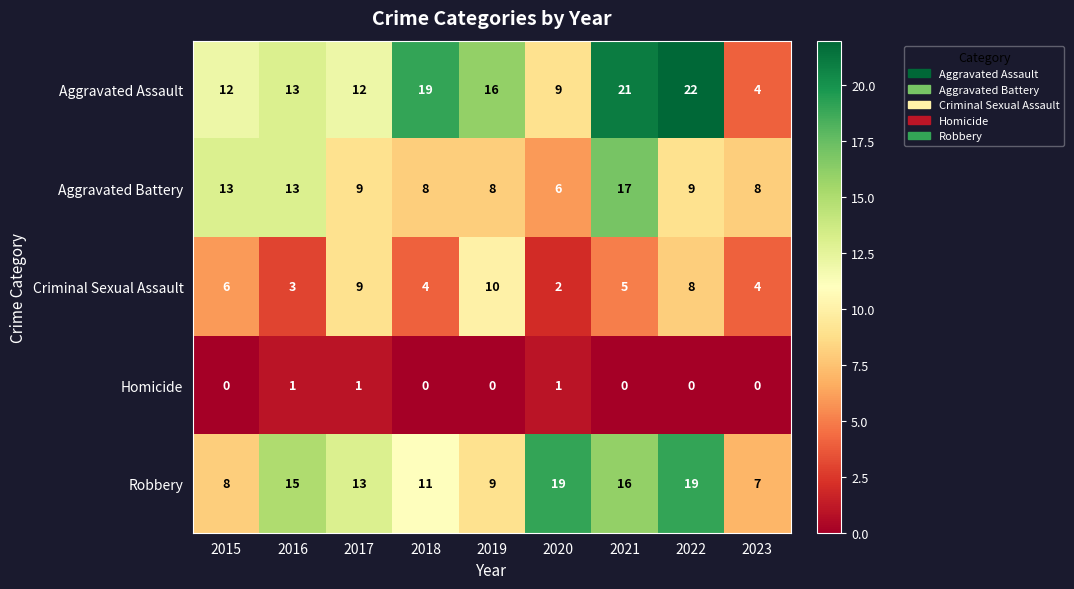

How many data points in Aggravated Battery are less than 9?

4